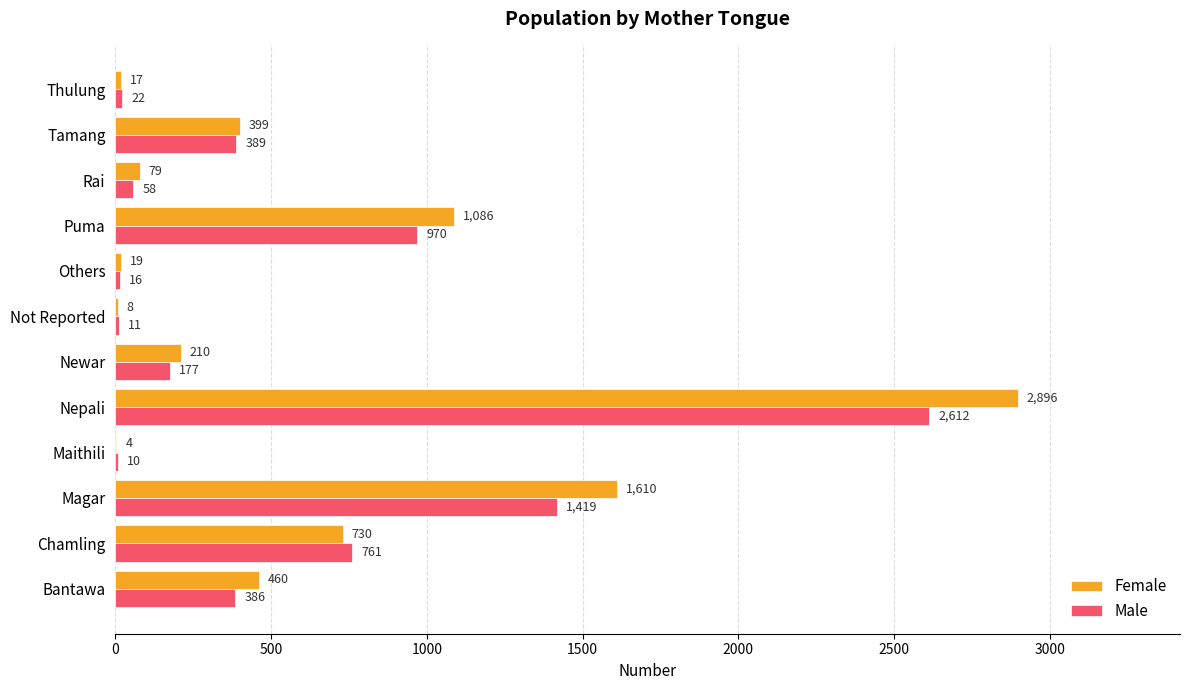

At which label does Male reach its peak?

Nepali